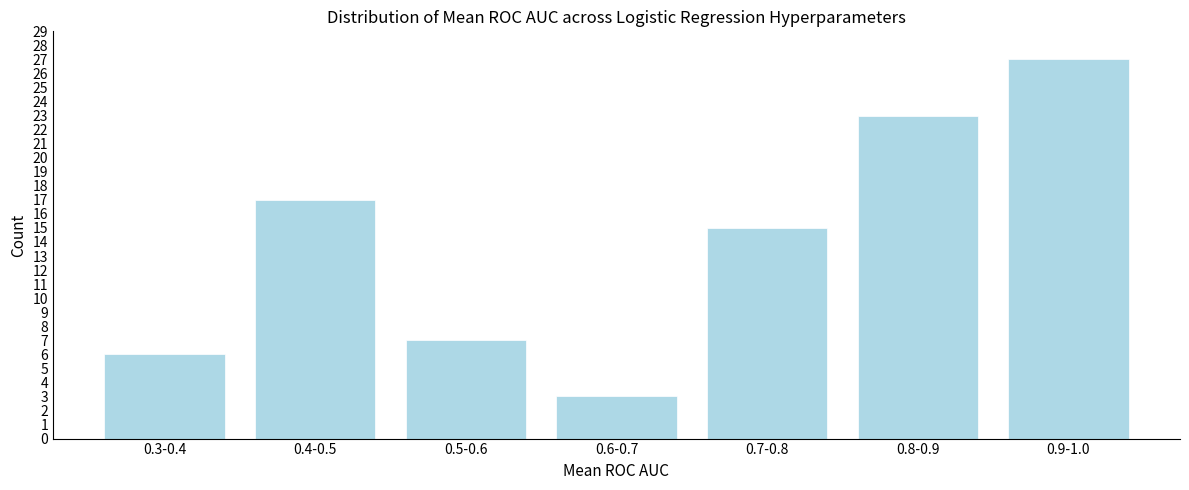

Reading right to left, what are all the values shown in this chart?

0.9-1.0=27	0.8-0.9=23	0.7-0.8=15	0.6-0.7=3	0.5-0.6=7	0.4-0.5=17	0.3-0.4=6